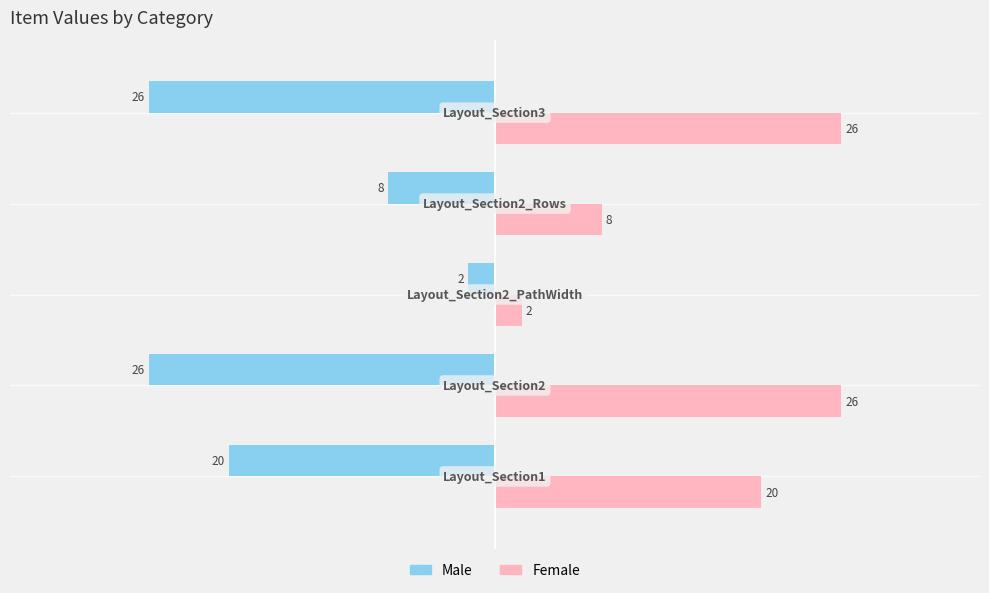

How many Male values are between -26 and -8?

4